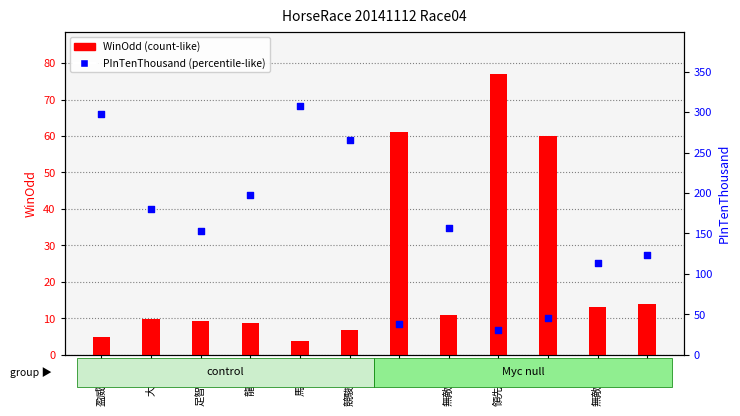

Which series has the widest spread of Y values?

PInTenThousand